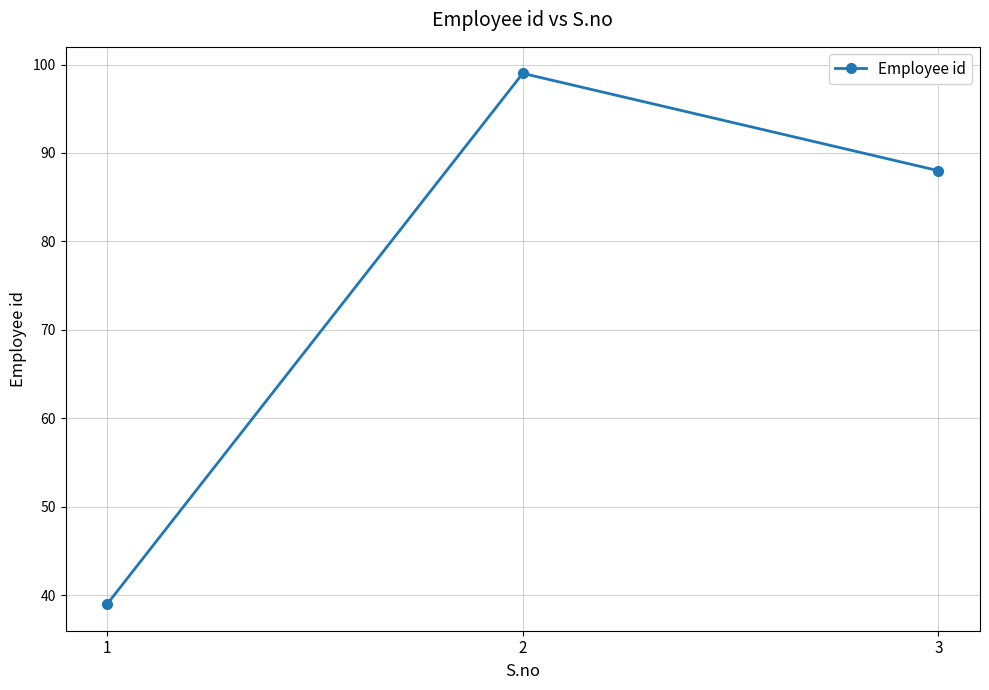

What is the value of the 1st point from the left?

39